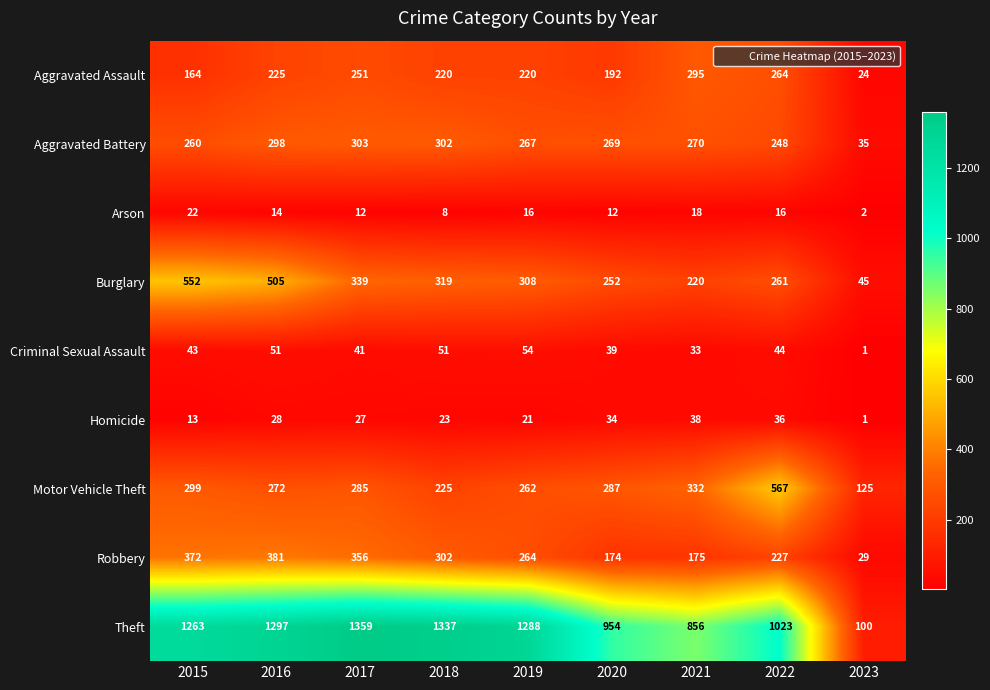

What is the spread (max minus min) of values at 2020?

942